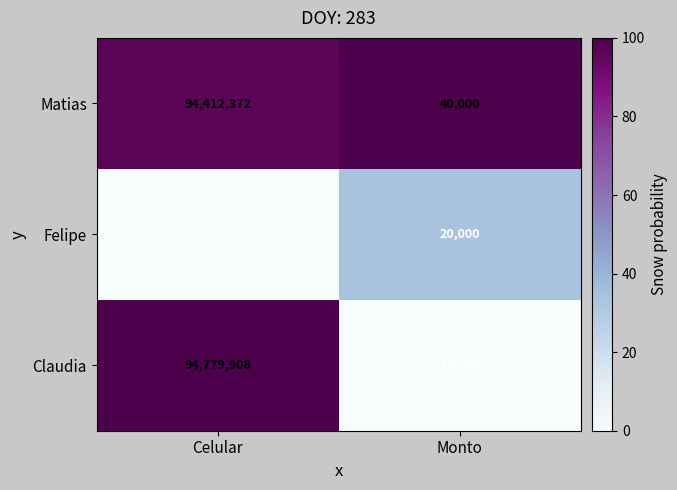

What is the difference between the maximum and minimum values in the Claudia series?

94769908